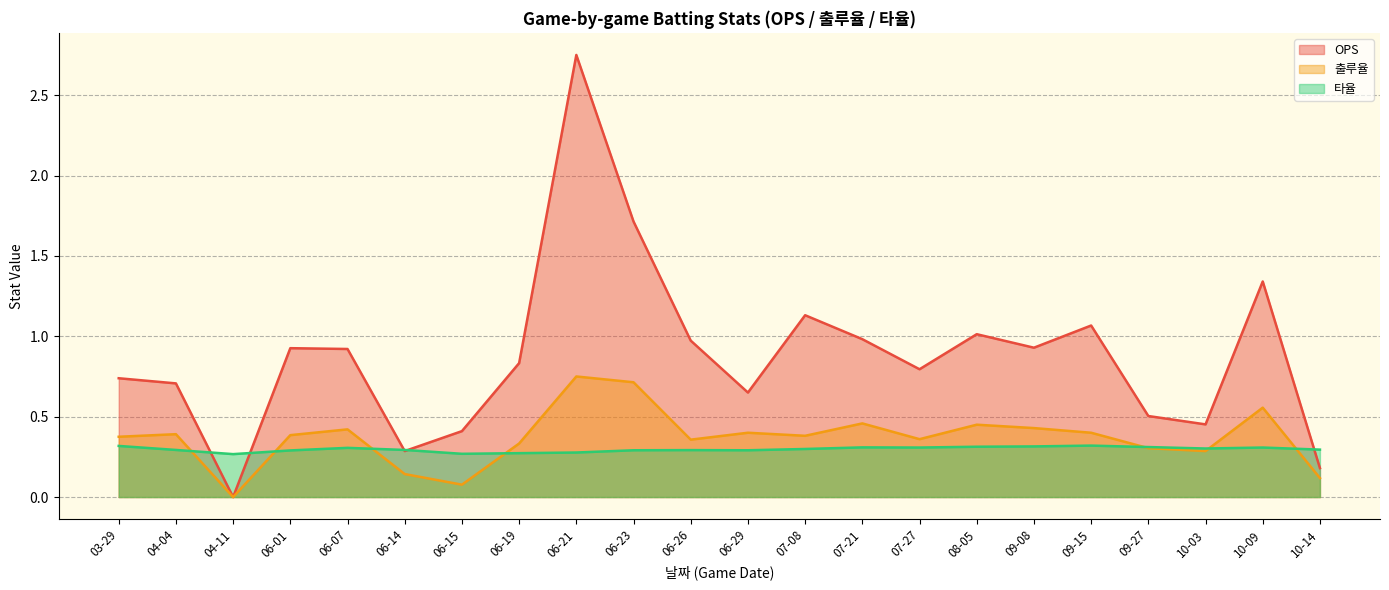

What is the value of the OPS point at the 20th from the left?

0.5